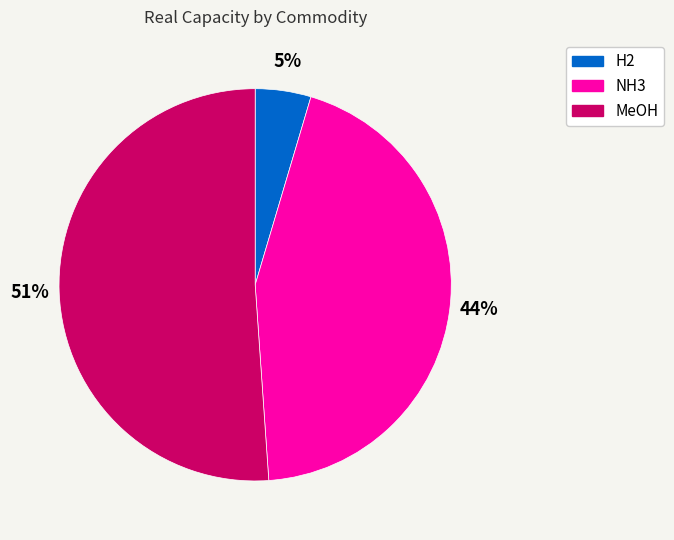

Rank the categories by value from lowest to highest.

H2, NH3, MeOH